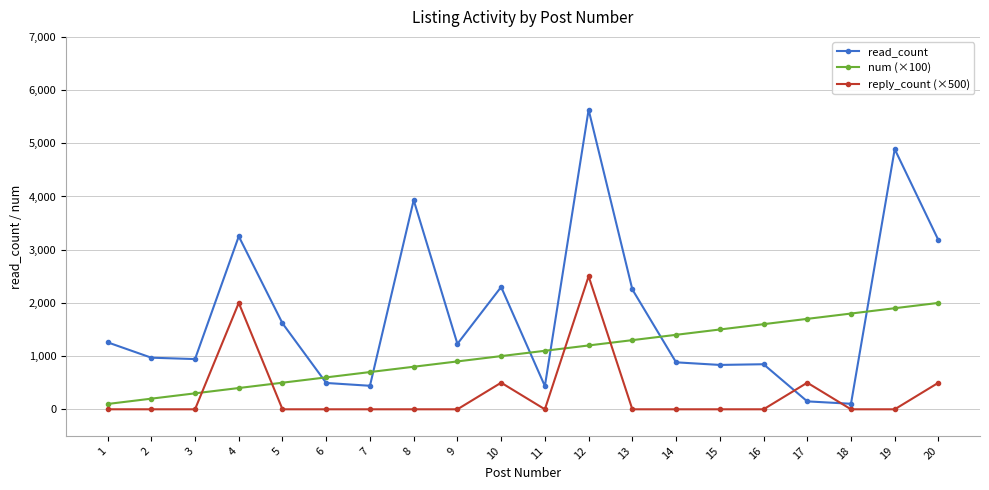

Between 1 and 8, which series saw the biggest shift?

read_count